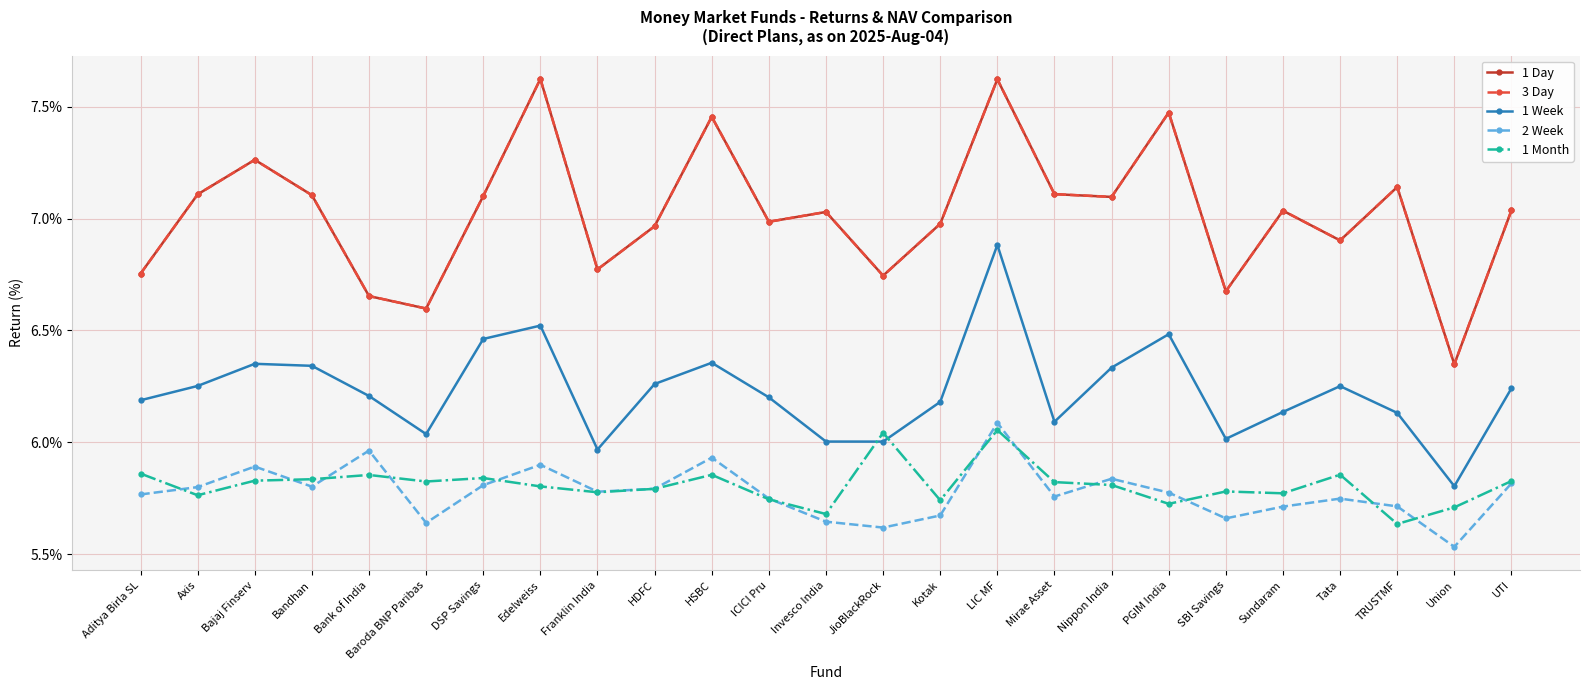

True or false: 3 Day and 1 Day intersect in this chart.

False